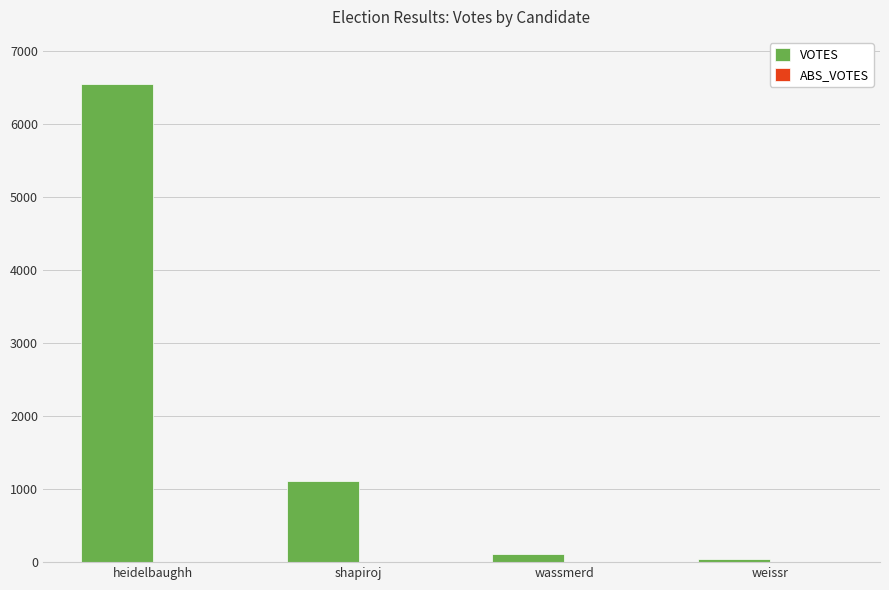

How many bars are there in total?

4